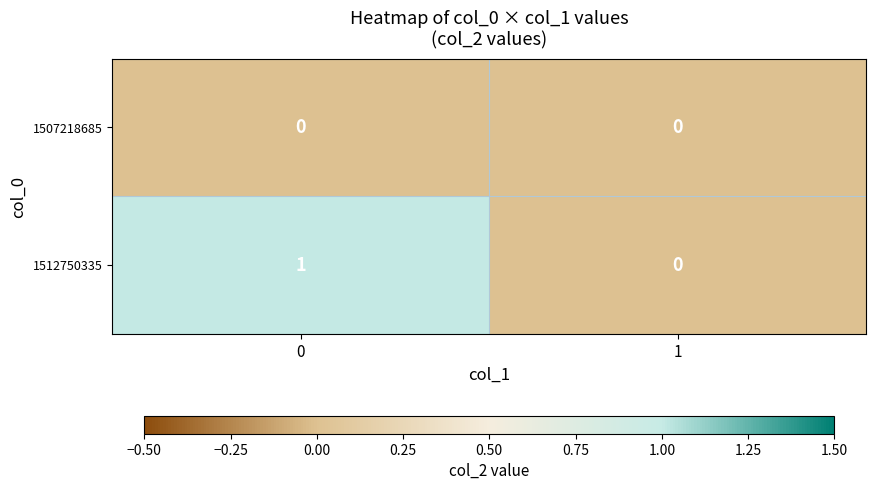

How many distinct data groups are displayed?

2